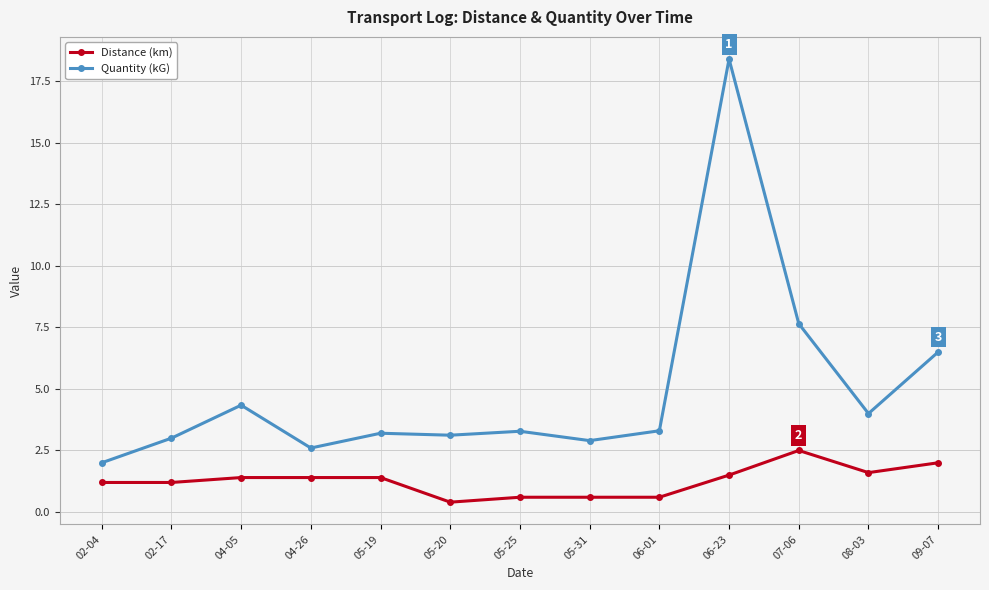

True or false: Quantity (kG) has more than 2 points higher than both neighbors.

True